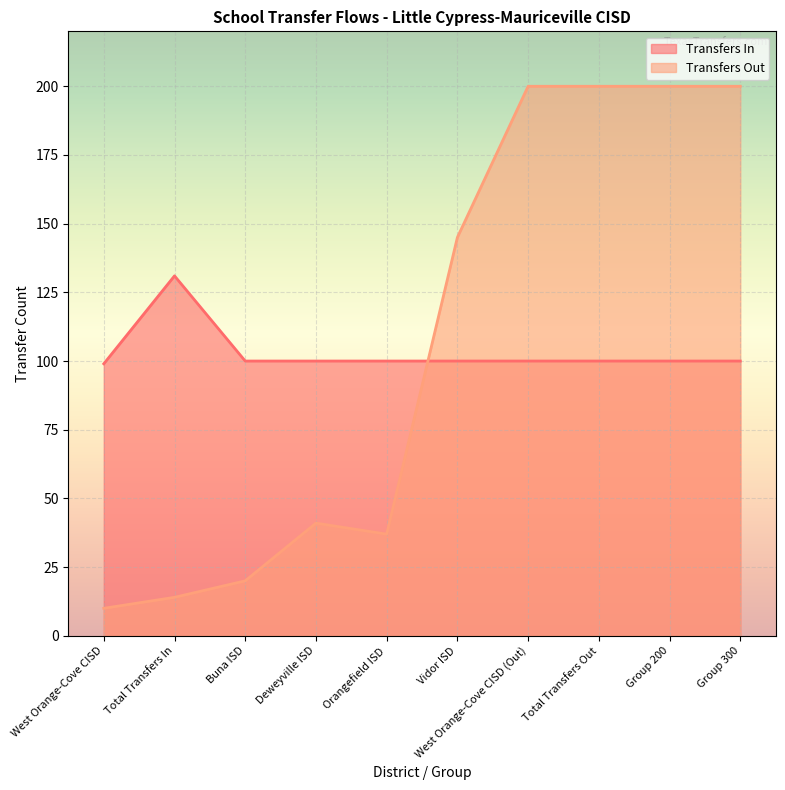

What is the spread (max minus min) of values at Vidor ISD?

45